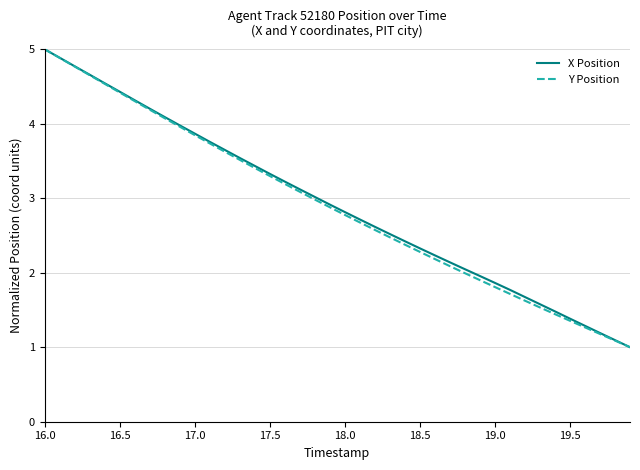

Reading left to right, what are all the values shown in this chart?

X Position: 5.0	4.9	4.8	4.7	4.5	4.4	4.3	4.2	4.1	4.0	3.9	3.8	3.6	3.5	3.4	3.3	3.2	3.1	3.0	2.9	2.8	2.7	2.6	2.5	2.4	2.3	2.2	2.1	2.0	2.0	1.9	1.8	1.7	1.6	1.5	1.4	1.3	1.2	1.1	1.0
Y Position: 5.0	4.9	4.8	4.7	4.5	4.4	4.3	4.2	4.1	4.0	3.8	3.7	3.6	3.5	3.4	3.3	3.2	3.1	3.0	2.9	2.8	2.7	2.6	2.5	2.4	2.3	2.2	2.1	2.0	1.9	1.8	1.7	1.6	1.5	1.4	1.4	1.3	1.2	1.1	1.0